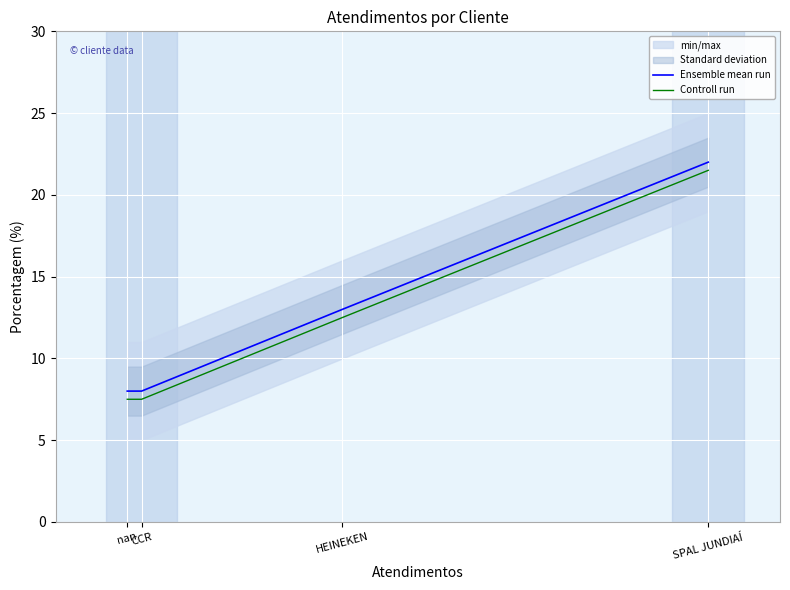

What is the spread (max minus min) of values at SPAL JUNDIAÍ?

0.5